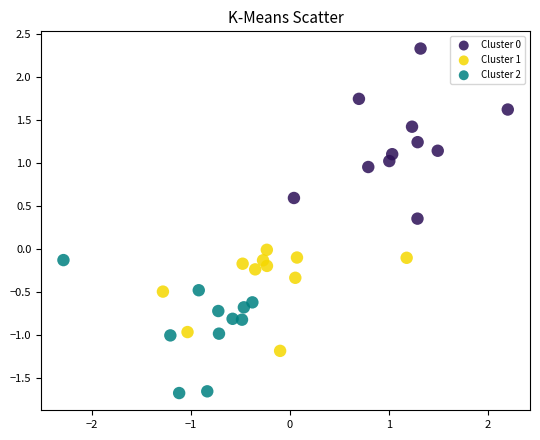

Which series contains the lowest Y value?

Cluster 2